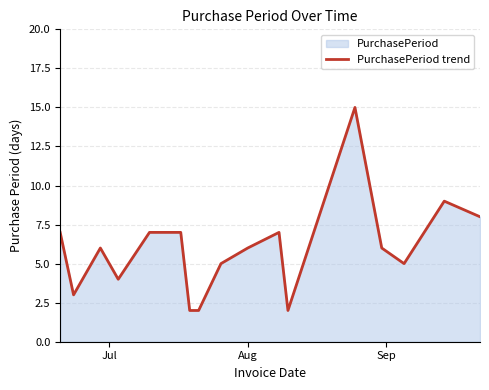

What is the greatest value displayed?

15